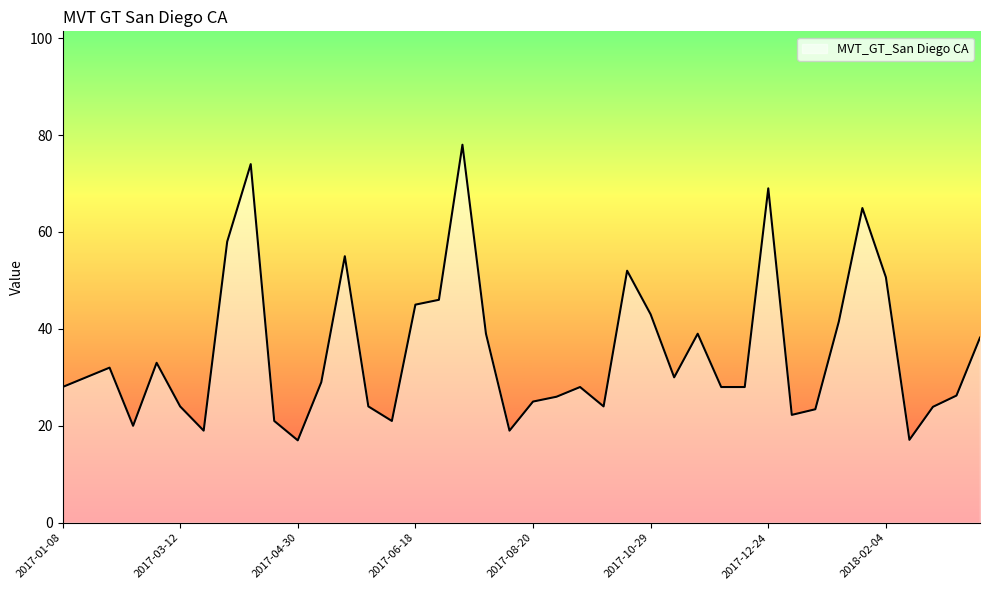

What is the smallest value displayed?

17.0